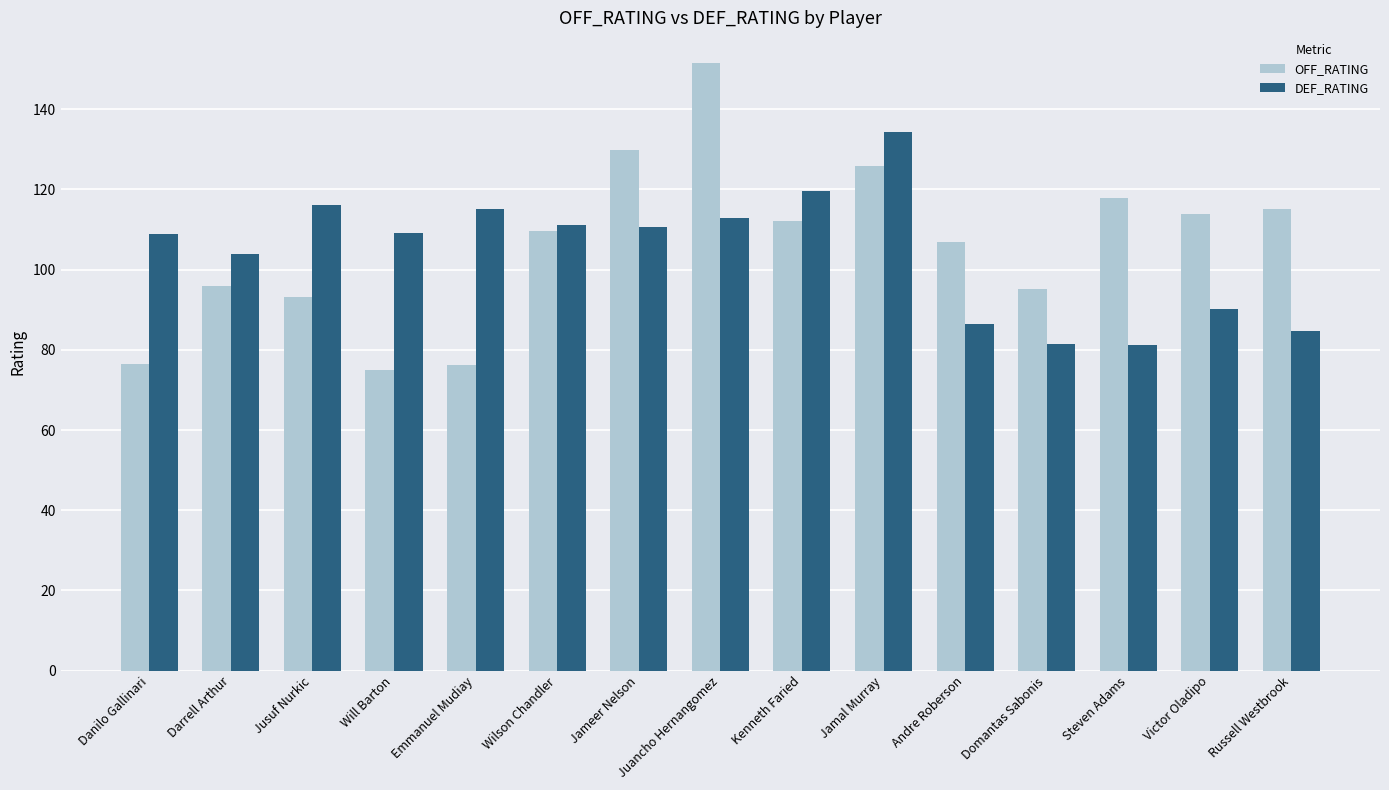

Which series changed the most between Danilo Gallinari and Jusuf Nurkic?

OFF_RATING